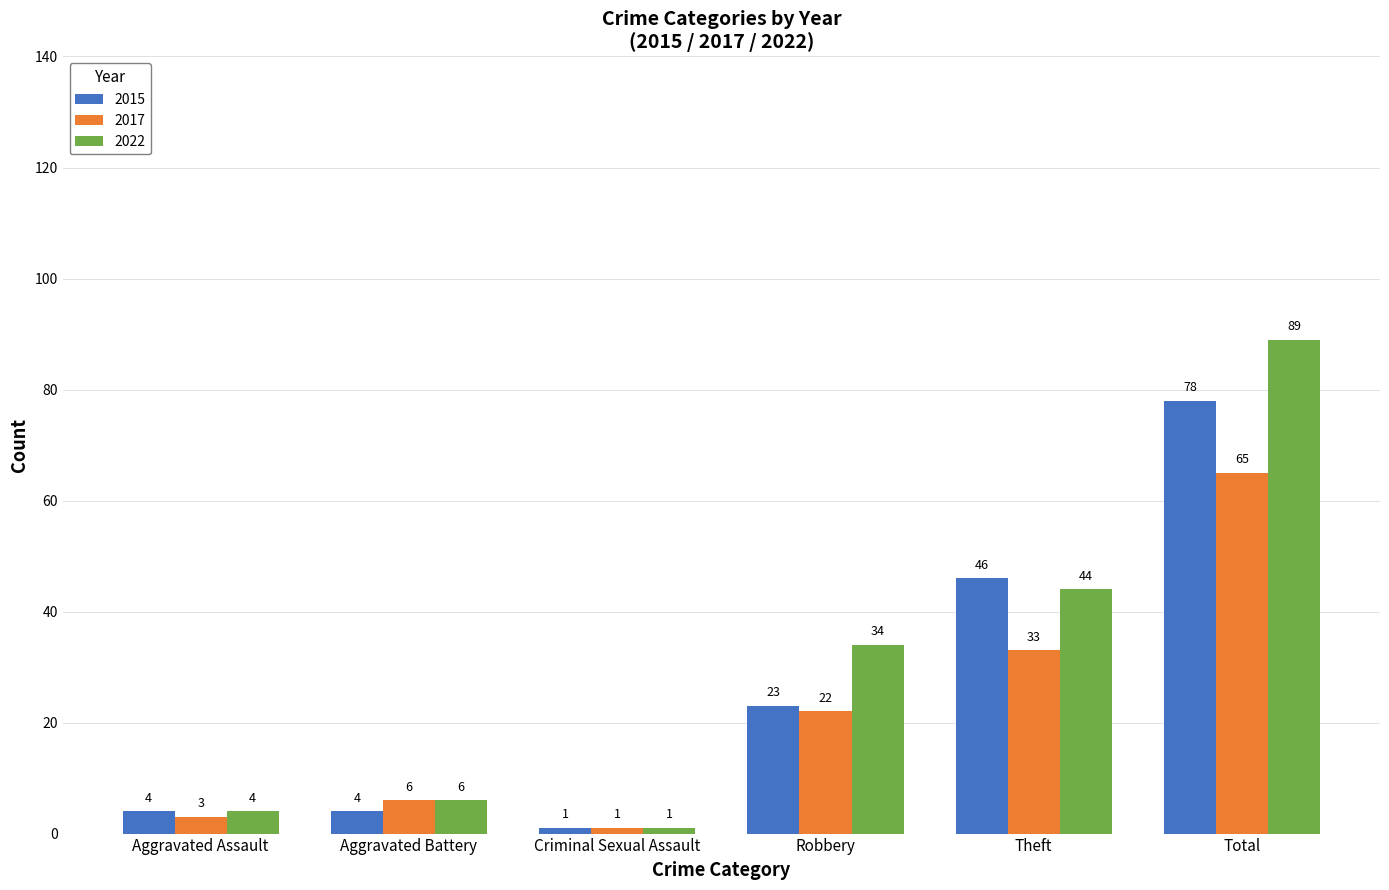

What is the total value across all series at Aggravated Battery?

16